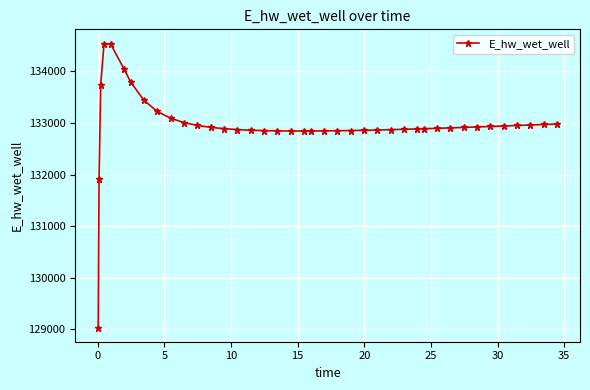

Does the chart display data point markers on the line(s)?

Yes